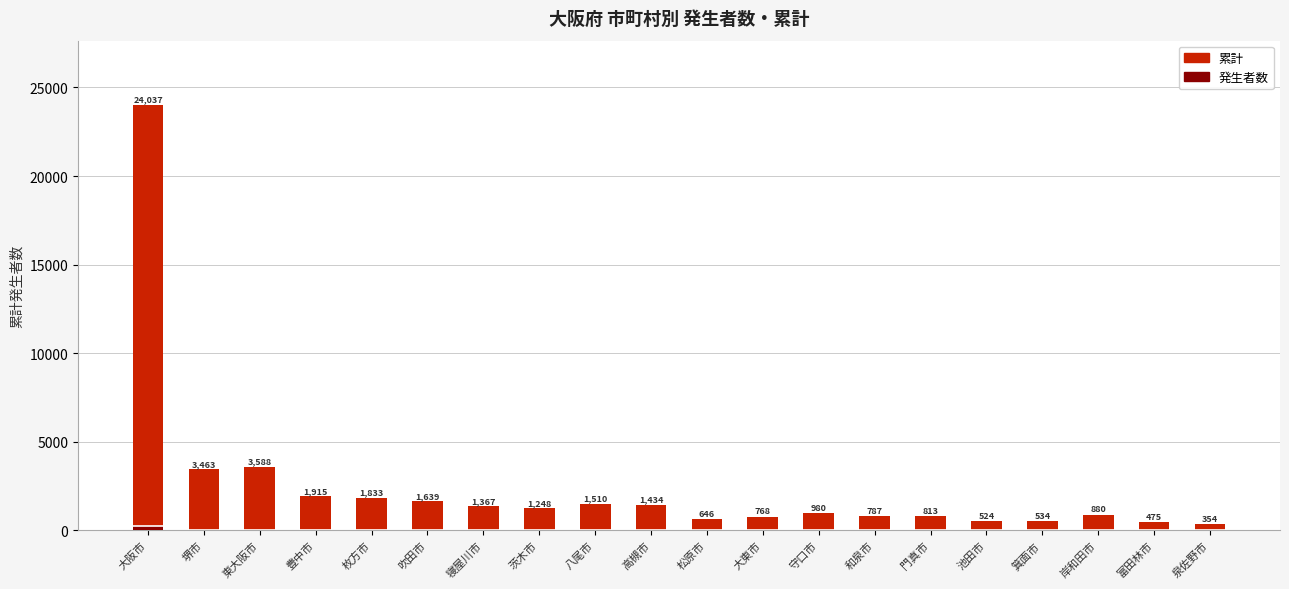

How many data points in 発生者数 are above 14?

8